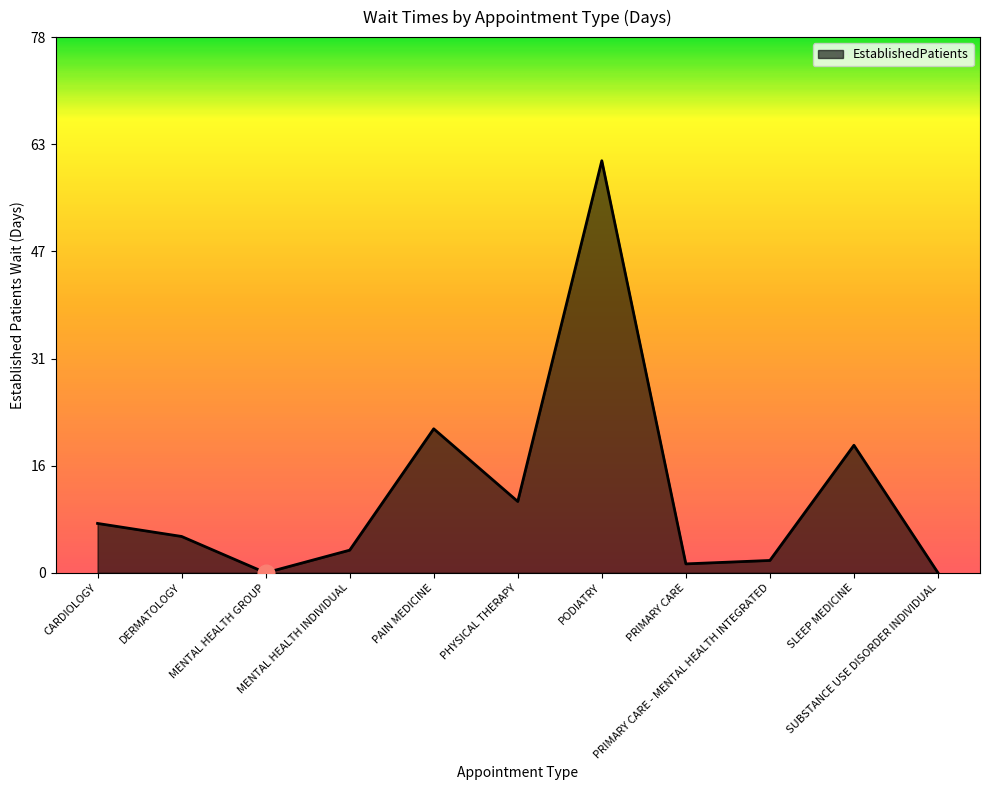

What is the greatest value displayed?

60.1